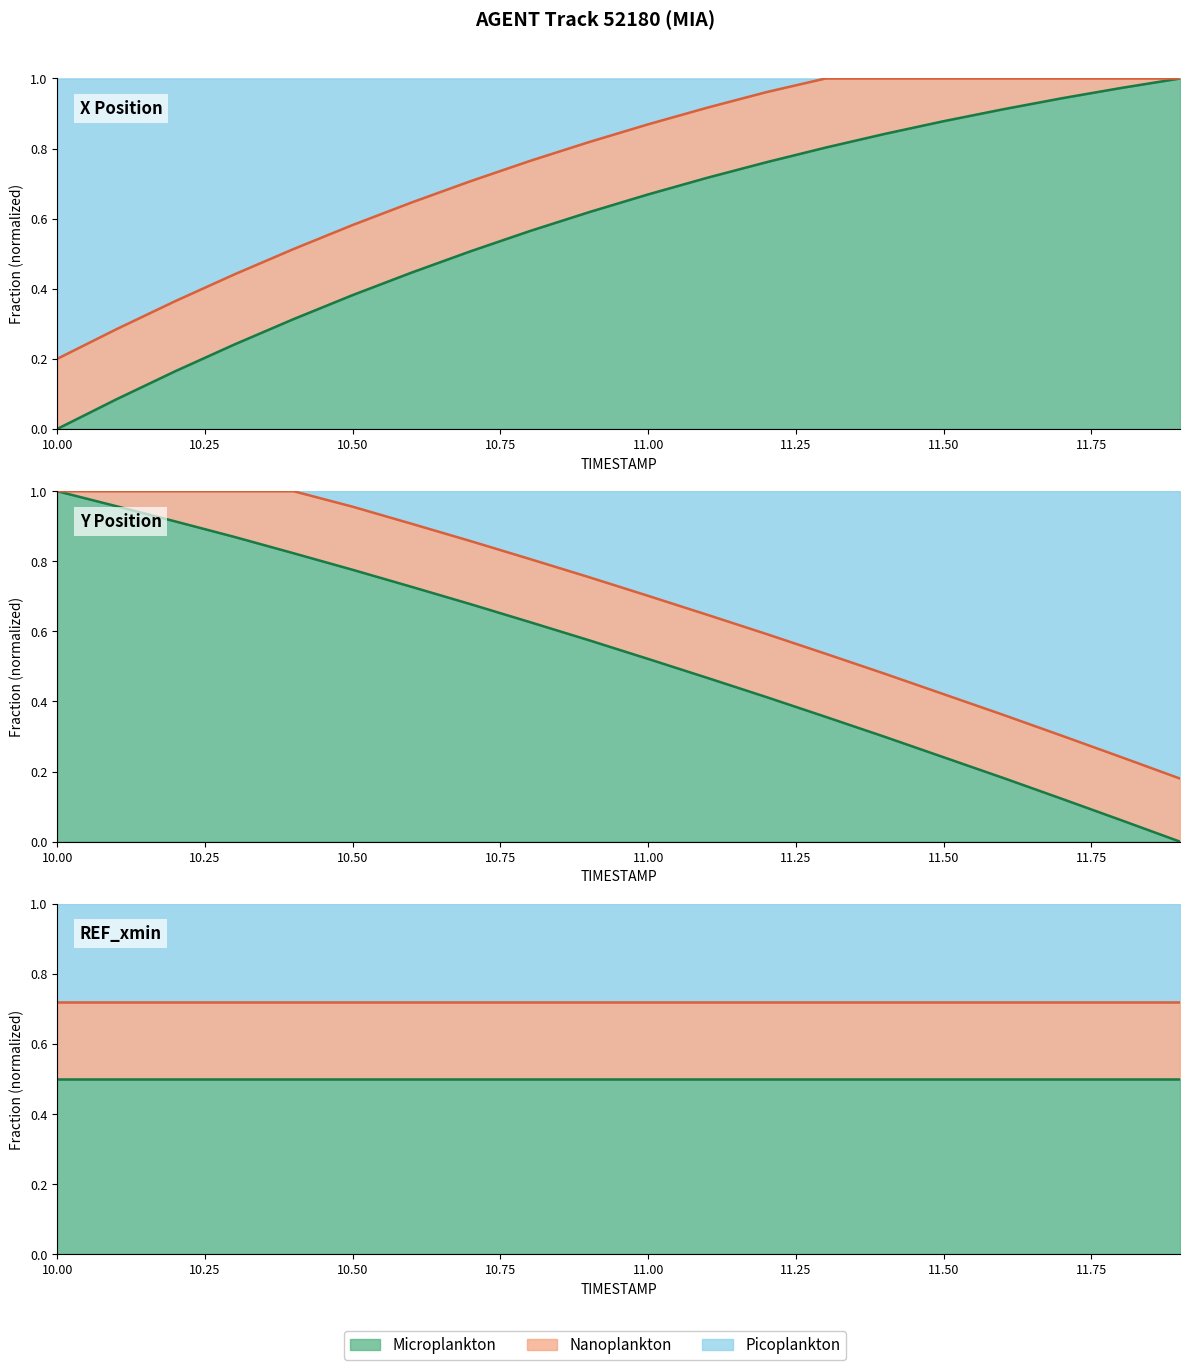

Count the number of categories in the chart.

20